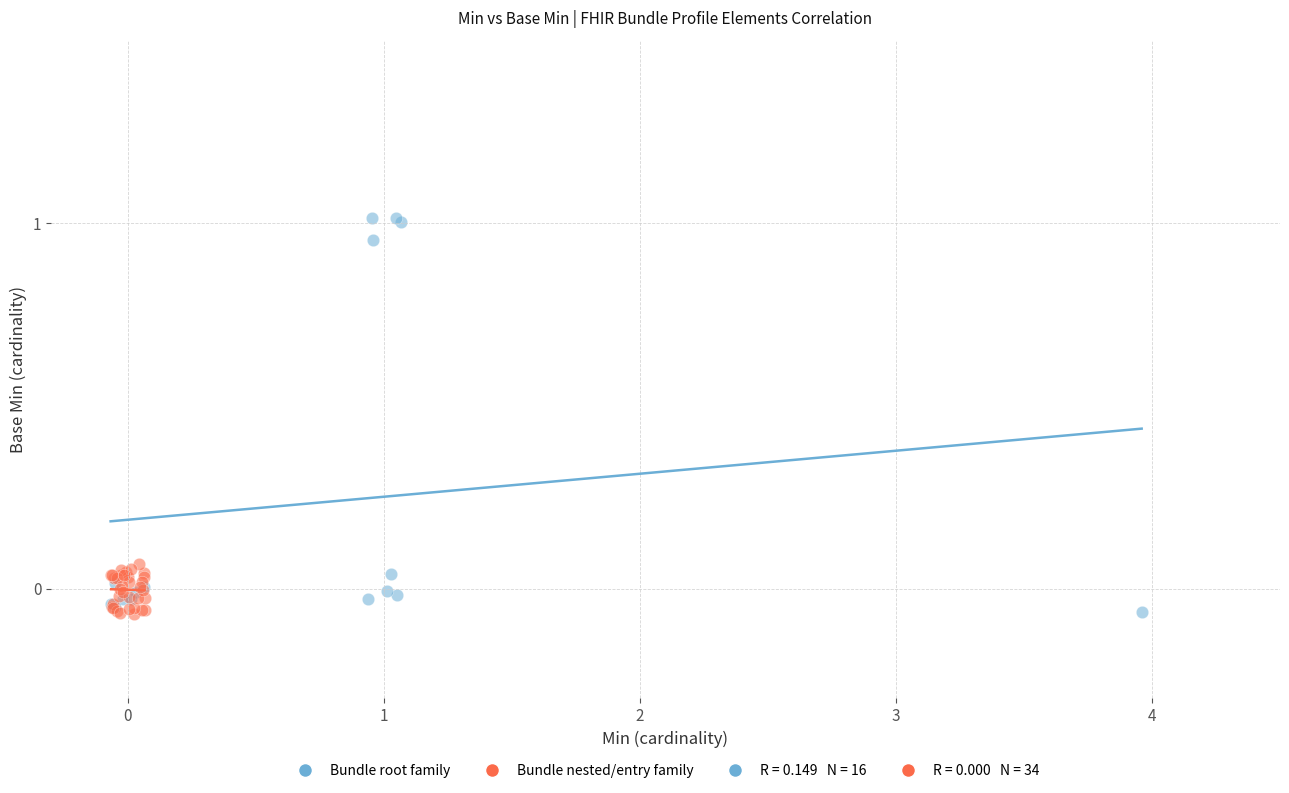

Which series has the largest Y range (max minus min)?

Bundle root family